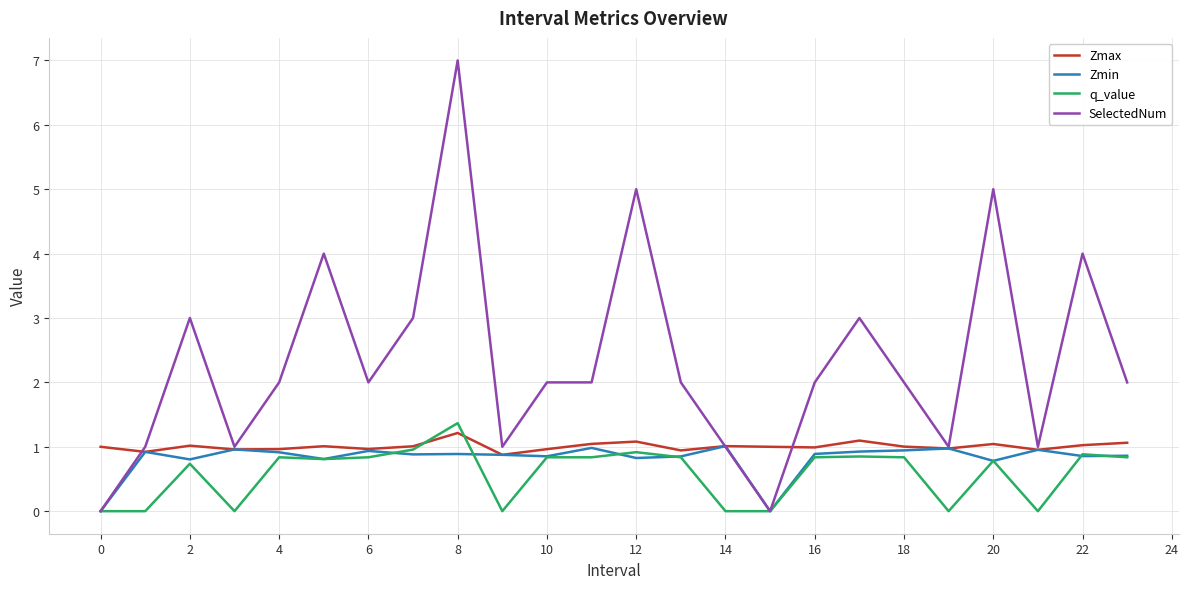

Which series has the widest spread of values?

SelectedNum